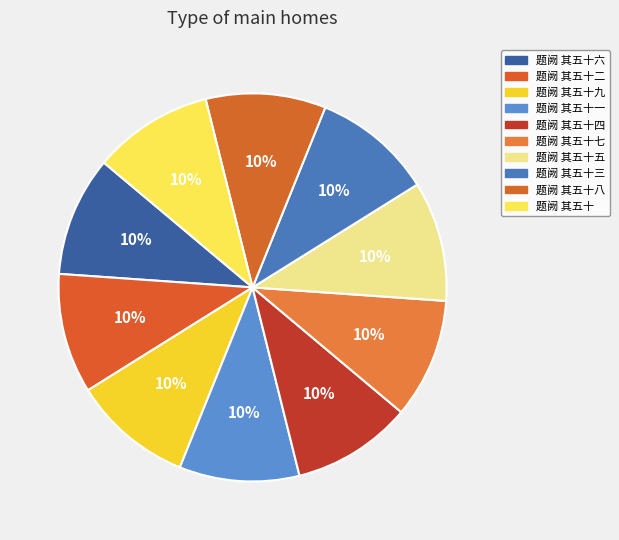

True or false: 题阙 其五十 accounts for 19% of the total.

False